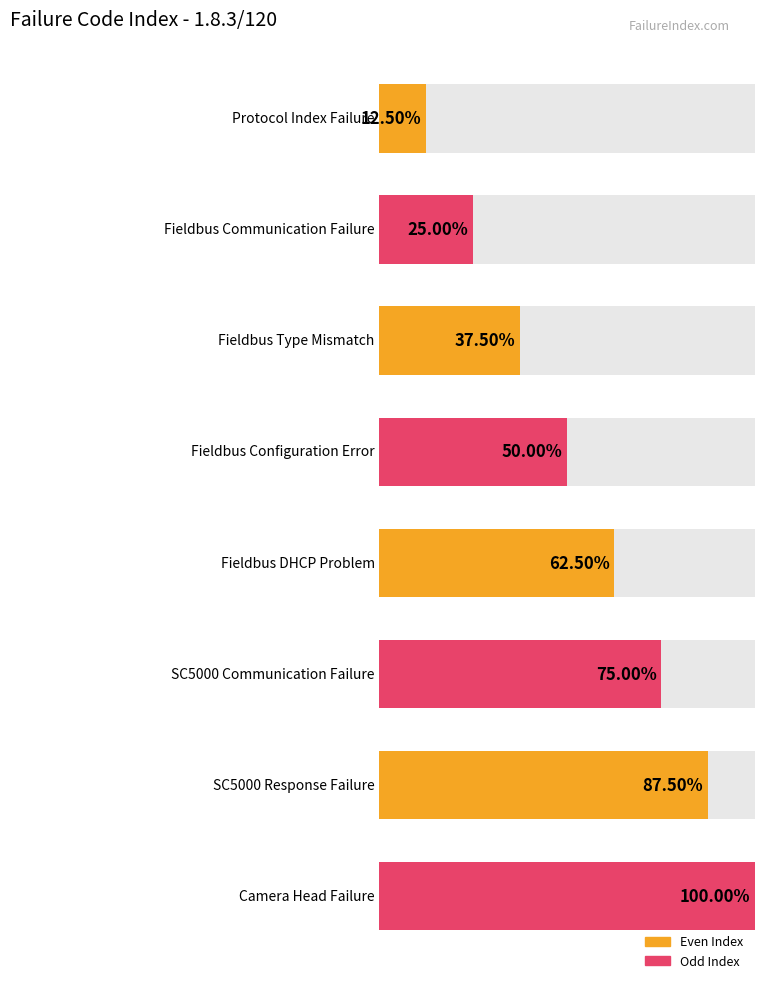

The chart shows a value of 9 at SC5000 Response Failure. True or false?

False